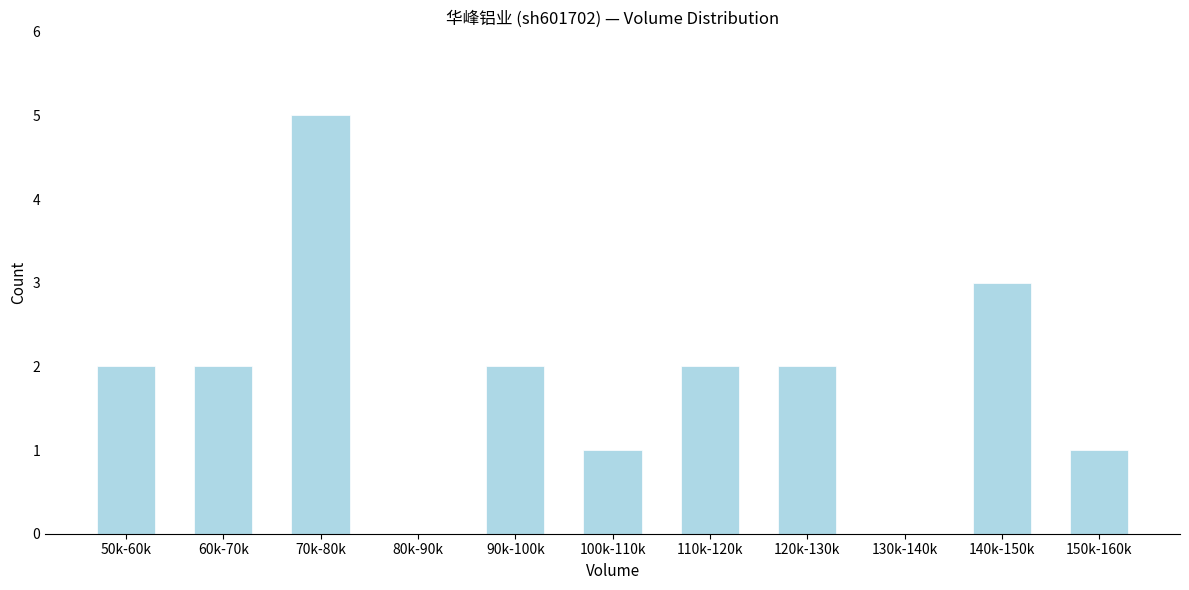

Reading left to right, extract all data points from this chart.

50k-60k=2	60k-70k=2	70k-80k=5	80k-90k=0	90k-100k=2	100k-110k=1	110k-120k=2	120k-130k=2	130k-140k=0	140k-150k=3	150k-160k=1